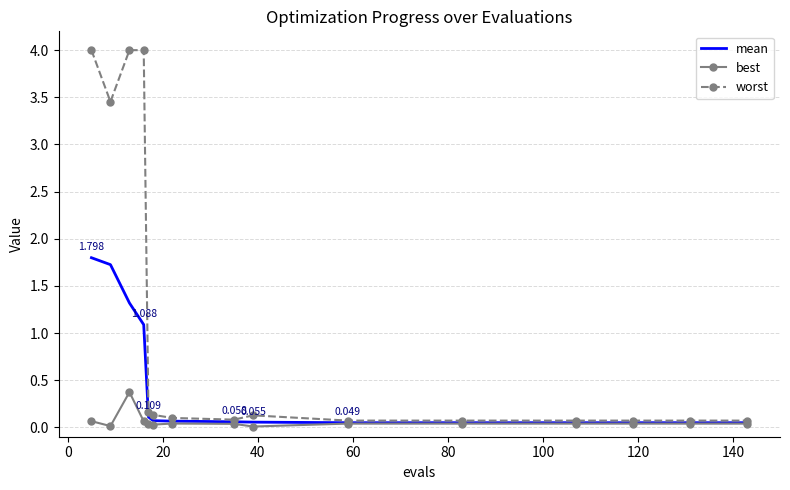

What are all the series names shown in the legend?

mean, best, worst